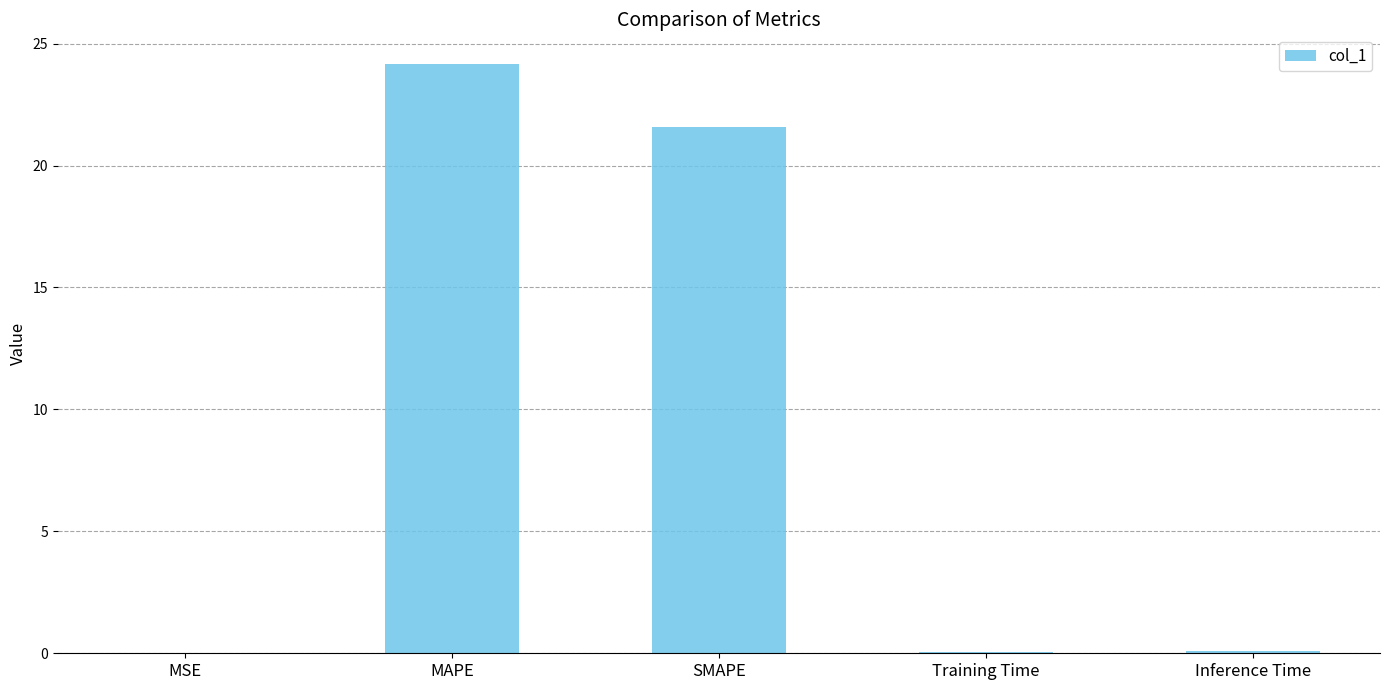

At which label is the value closest to 12?

SMAPE